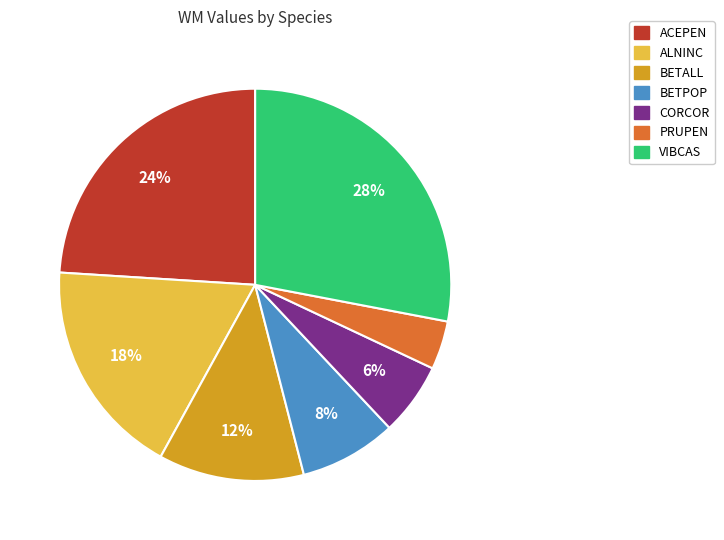

To the nearest percent, what is the average slice percentage?

14%